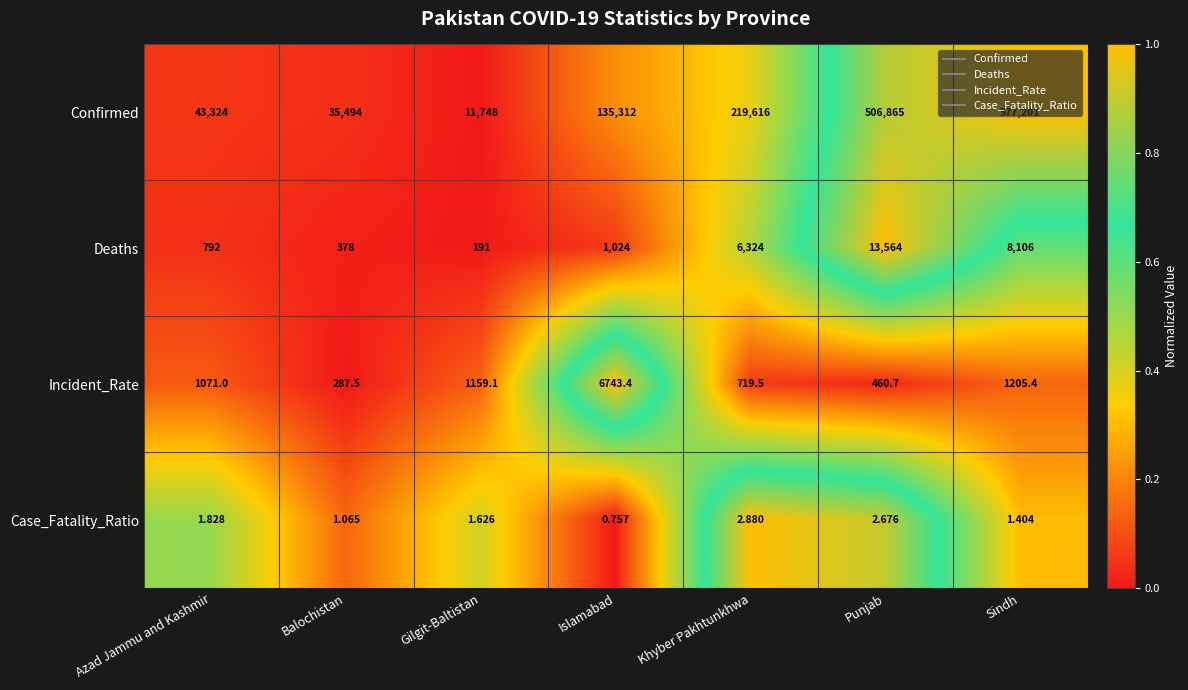

Rank the series by their maximum value, from highest to lowest.

Confirmed, Deaths, Incident_Rate, Case_Fatality_Ratio